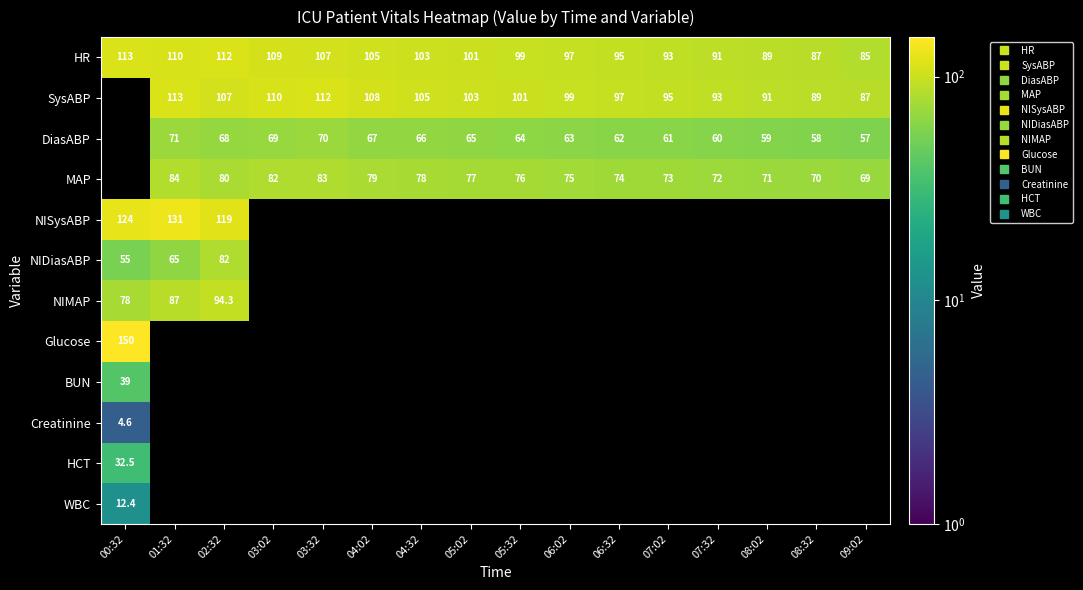

Which series changed the most between 03:02 and 09:02?

HR